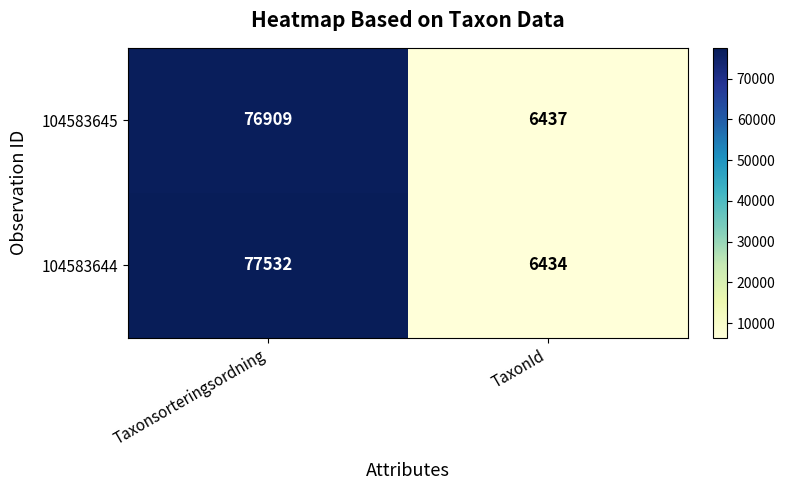

Reading left to right, list all the values displayed in this chart.

104583645: Taxonsorteringsordning=76909	TaxonId=6437
104583644: Taxonsorteringsordning=77532	TaxonId=6434